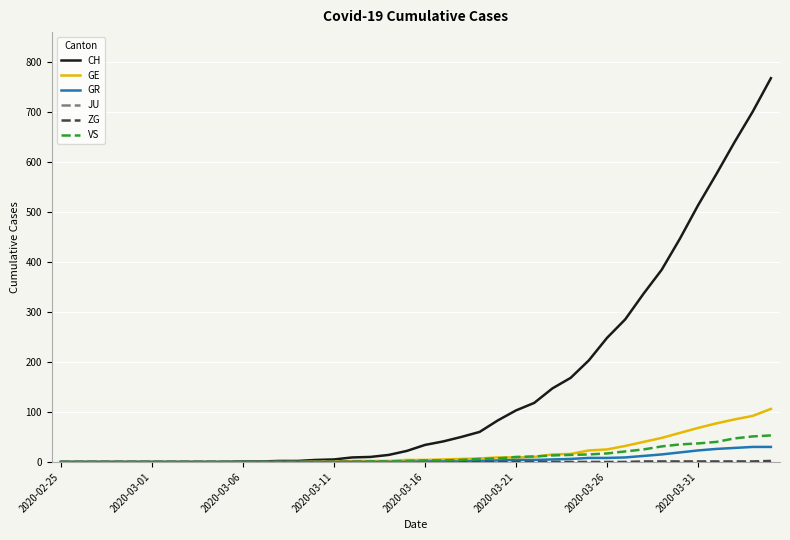

Which series has the widest spread of values?

CH